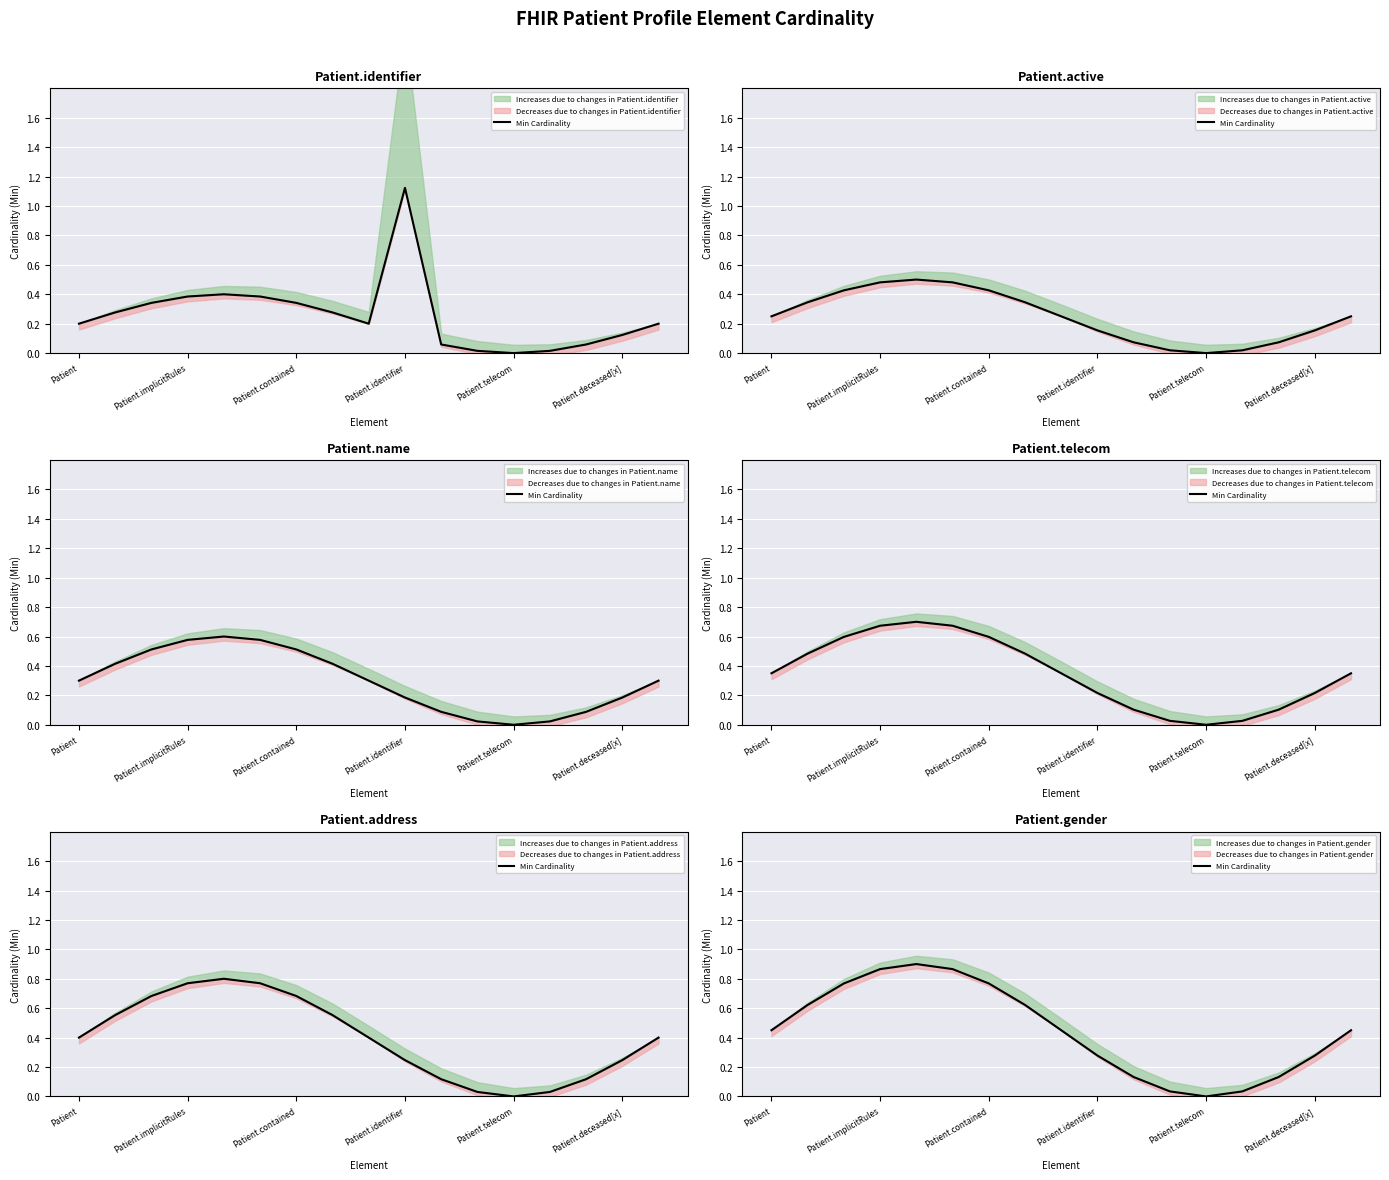

What is the label of the 4th point from the left?

Patient.implicitRules